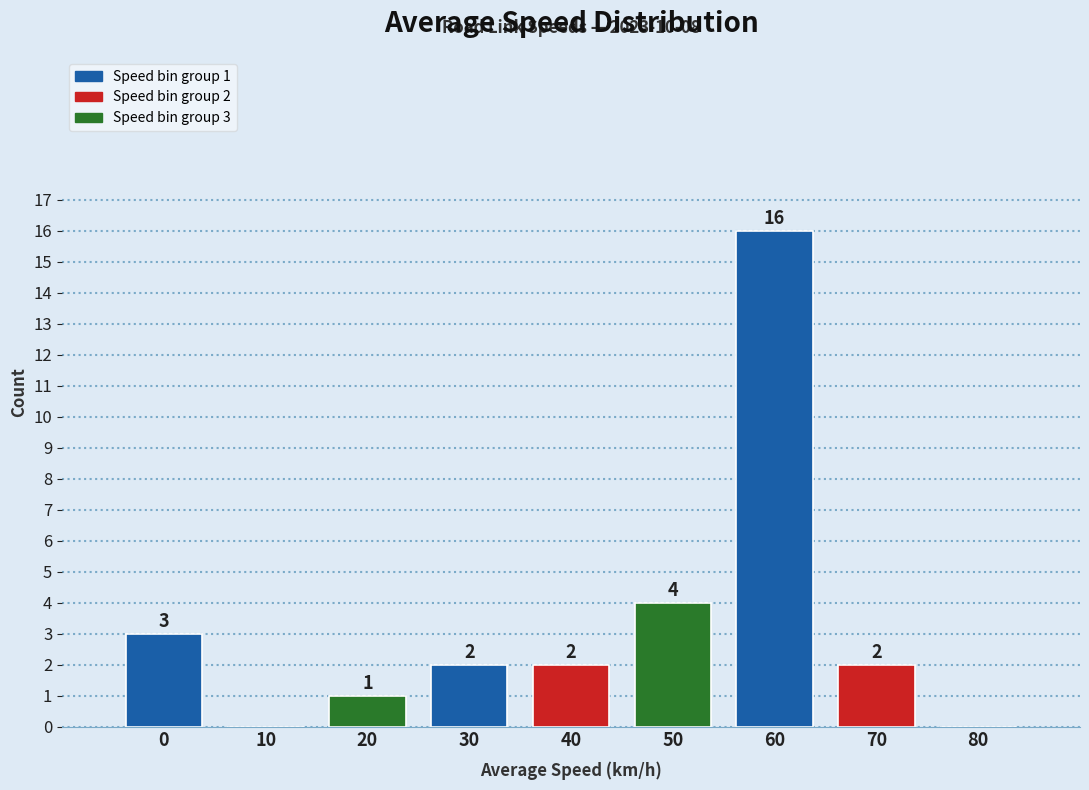

Reading right to left, extract all data points from this chart.

80=0	70=2	60=16	50=4	40=2	30=2	20=1	10=0	0=3